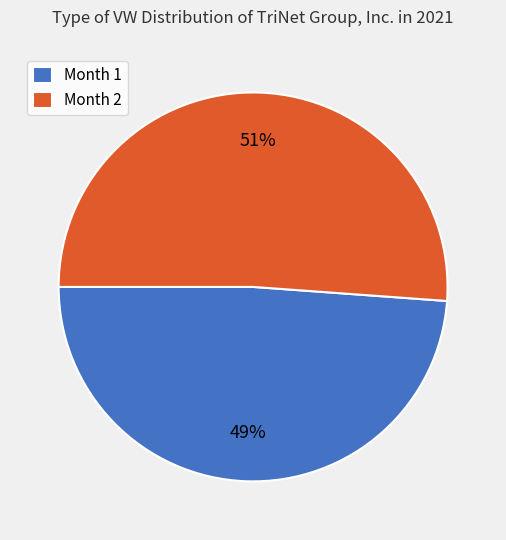

Does Month 2 represent more than half of the total?

Yes